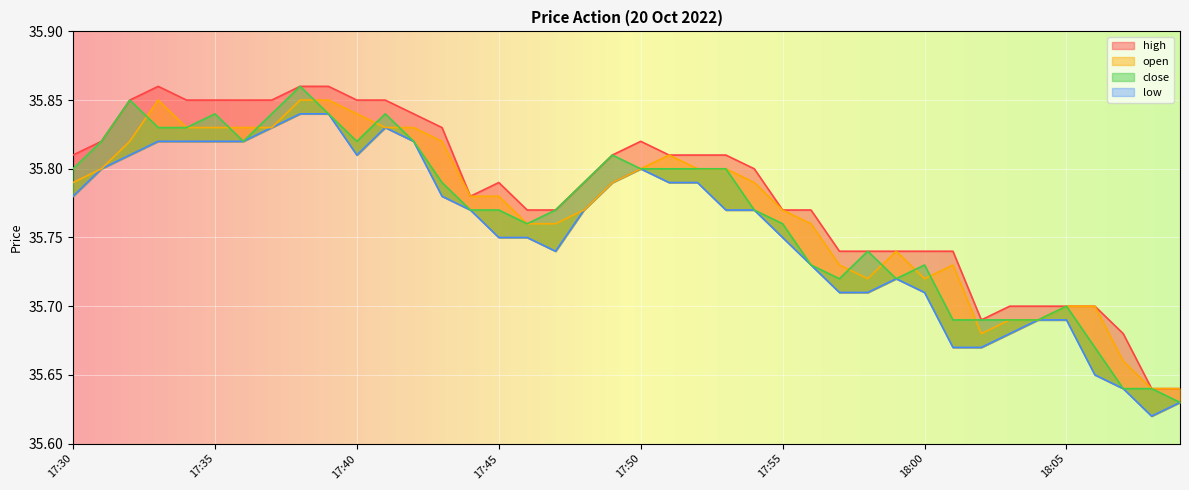

How many high values are between 35 and 36?

40